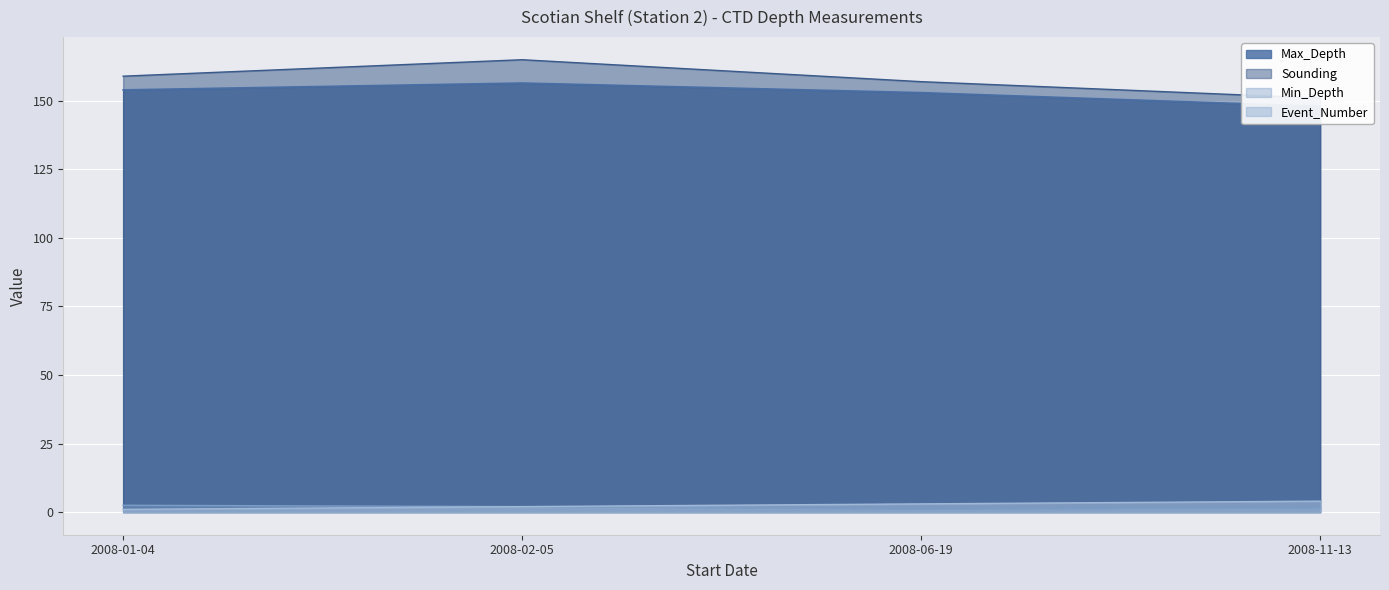

How many Min_Depth values are between 1 and 2?

3